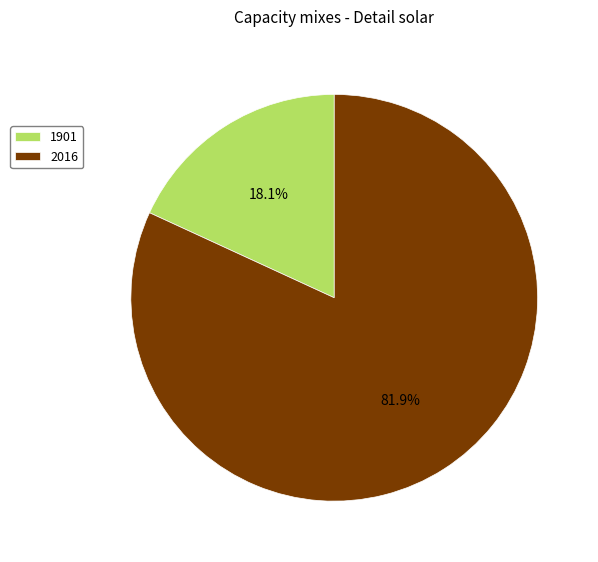

Does any single category account for the majority?

Yes